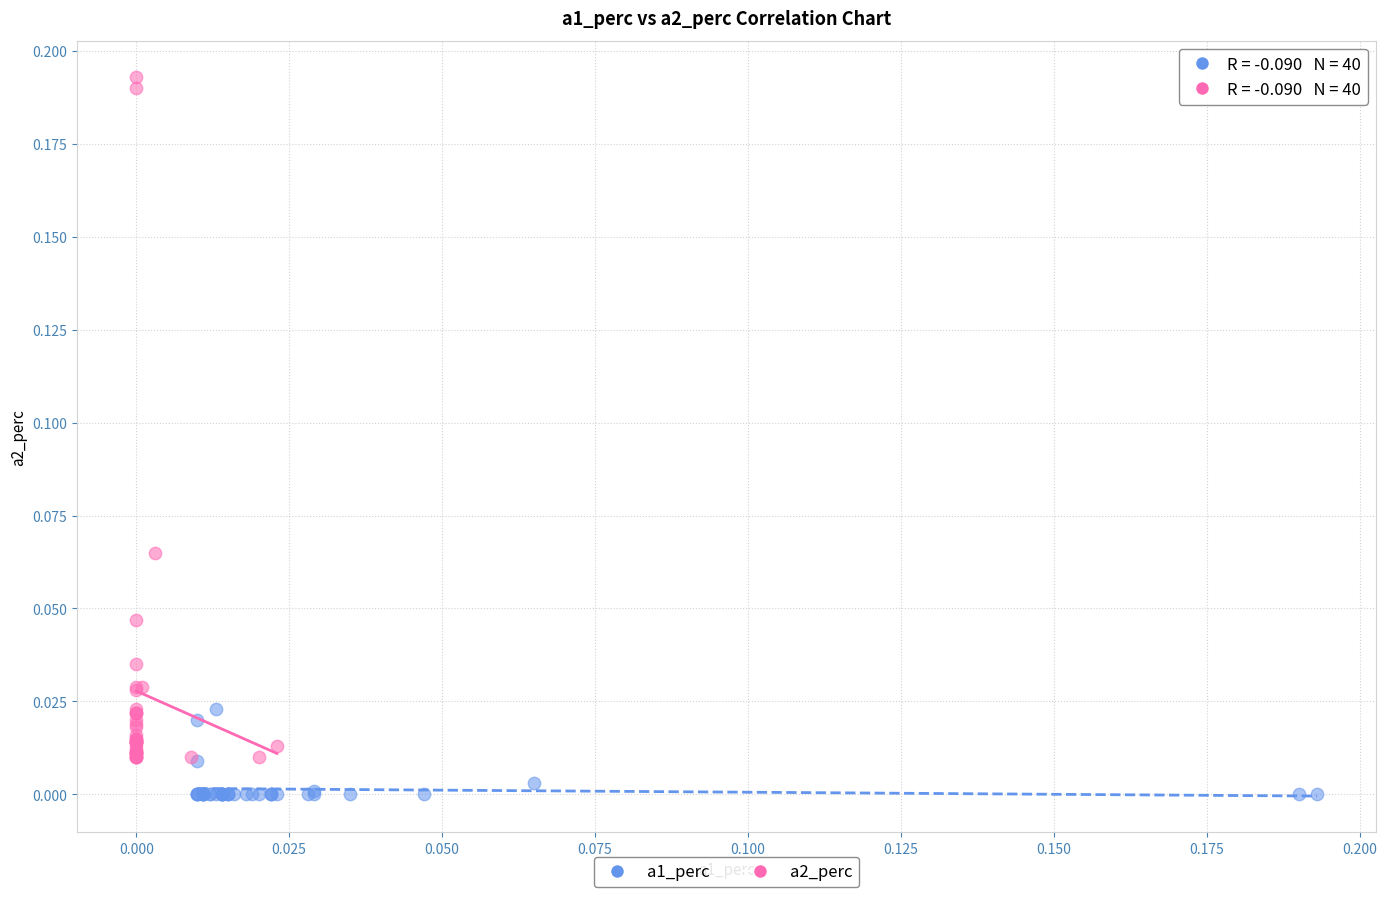

Which series reaches the minimum Y coordinate?

a1_perc